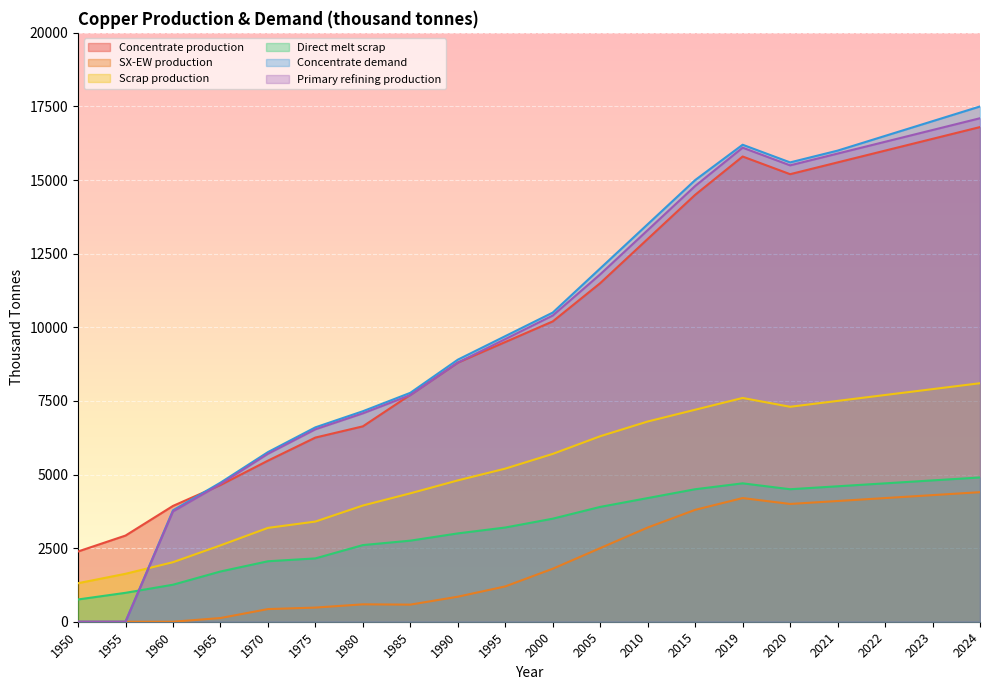

Reading left to right, what are all the values shown in this chart?

Concentrate production: 1950=2385.7	1955=2926.2	1960=3933.3	1965=4643.5	1970=5470.3	1975=6254.7	1980=6636.1	1985=7706.8	1990=8800.0	1995=9500.0	2000=10200.0	2005=11500.0	2010=13000.0	2015=14500.0	2019=15800.0	2020=15200.0	2021=15600.0	2022=16000.0	2023=16400.0	2024=16800.0
SX-EW production: 1950=0.0	1955=0.0	1960=0.0	1965=125.5	1970=429.7	1975=480.3	1980=590.9	1985=581.2	1990=850.0	1995=1200.0	2000=1800.0	2005=2500.0	2010=3200.0	2015=3800.0	2019=4200.0	2020=4000.0	2021=4100.0	2022=4200.0	2023=4300.0	2024=4400.0
Scrap production: 1950=1308.7	1955=1627.9	1960=2021.8	1965=2593.1	1970=3186.9	1975=3401.8	1980=3946.5	1985=4360.8	1990=4800.0	1995=5200.0	2000=5700.0	2005=6300.0	2010=6800.0	2015=7200.0	2019=7600.0	2020=7300.0	2021=7500.0	2022=7700.0	2023=7900.0	2024=8100.0
Direct melt scrap: 1950=756.1	1955=981.9	1960=1257.2	1965=1705.9	1970=2053.6	1975=2150.8	1980=2603.1	1985=2753.6	1990=3000.0	1995=3200.0	2000=3500.0	2005=3900.0	2010=4200.0	2015=4500.0	2019=4700.0	2020=4500.0	2021=4600.0	2022=4700.0	2023=4800.0	2024=4900.0
Concentrate demand: 1950=0.0	1955=0.0	1960=3784.0	1965=4723.2	1970=5760.6	1975=6601.9	1980=7149.1	1985=7774.8	1990=8900.0	1995=9700.0	2000=10500.0	2005=12000.0	2010=13500.0	2015=15000.0	2019=16200.0	2020=15600.0	2021=16000.0	2022=16500.0	2023=17000.0	2024=17500.0
Primary refining production: 1950=0.0	1955=0.0	1960=3746.1	1965=4675.9	1970=5703.0	1975=6535.9	1980=7077.6	1985=7697.0	1990=8800.0	1995=9600.0	2000=10400.0	2005=11800.0	2010=13300.0	2015=14800.0	2019=16100.0	2020=15500.0	2021=15900.0	2022=16300.0	2023=16700.0	2024=17100.0